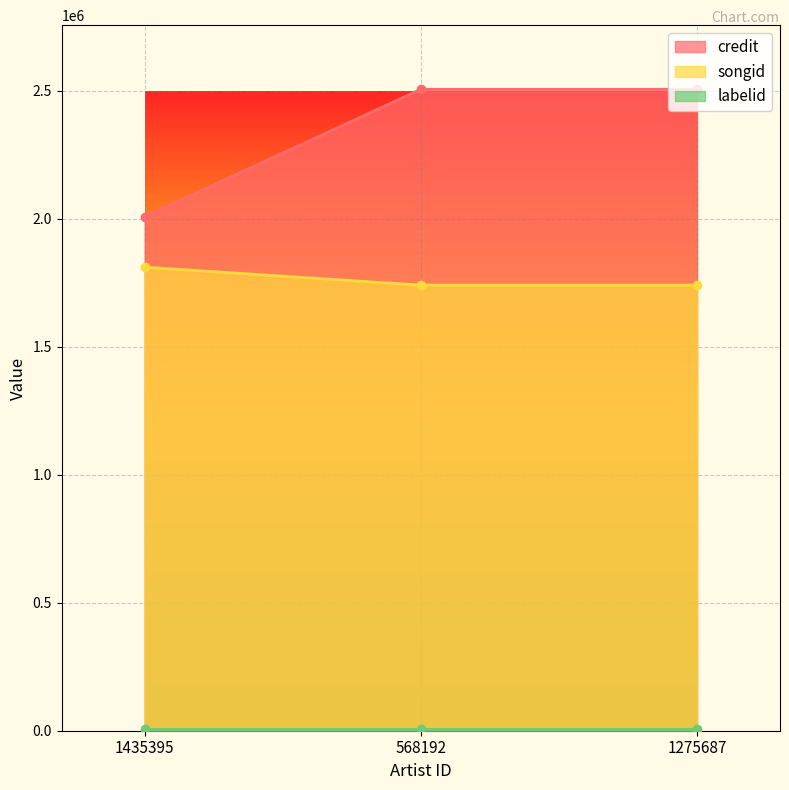

What position from the left is 1435395?

1